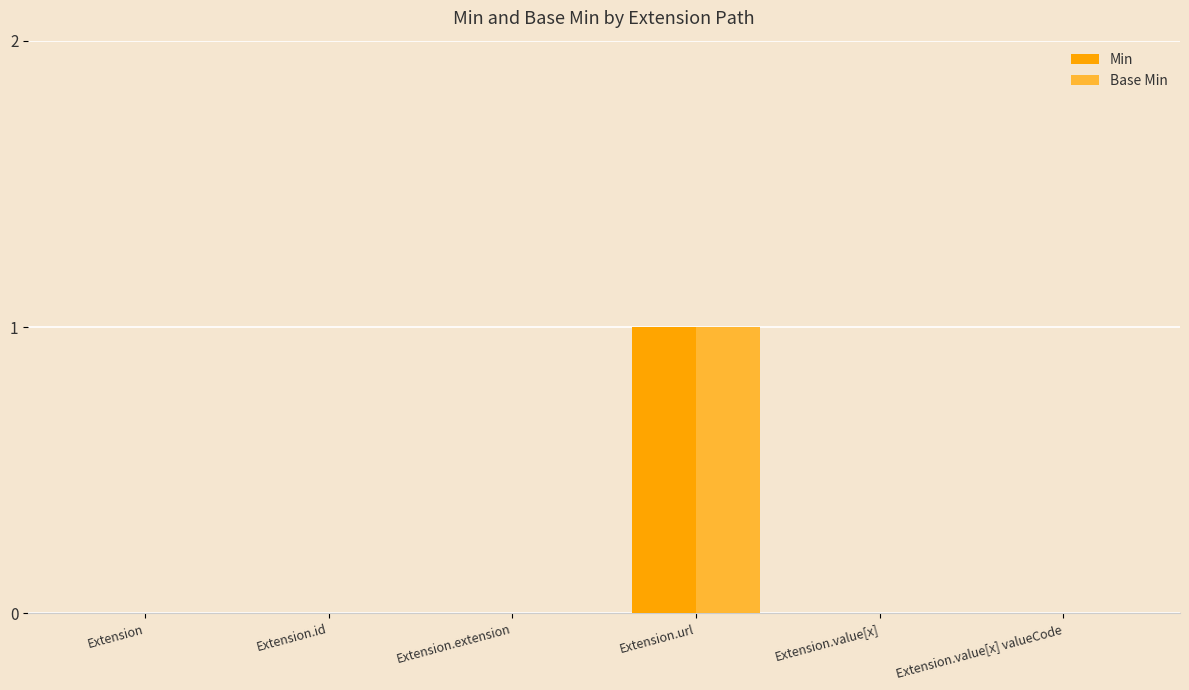

What is the highest value of the Min series?

1